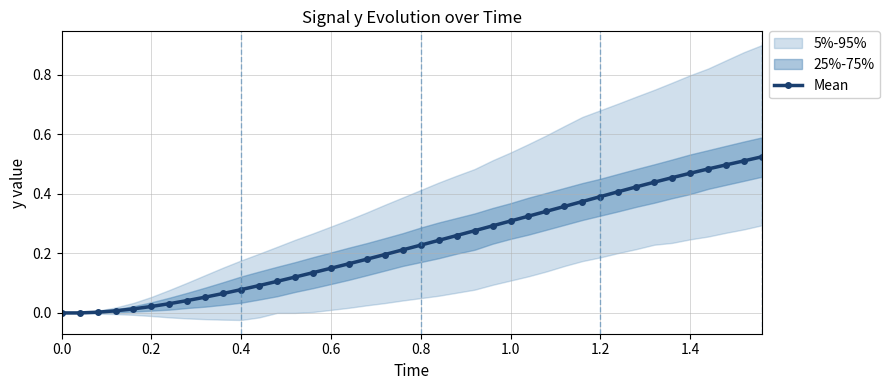

True or false: the data has more than 1 interior local peaks.

False